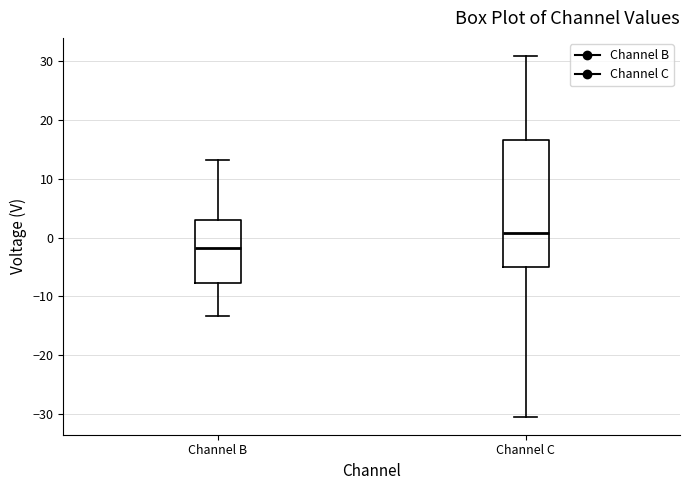

Where is the upper edge of the box for Channel B on the y-axis? The values are not printed on the chart, so give them approximately, as read against the axis.

3